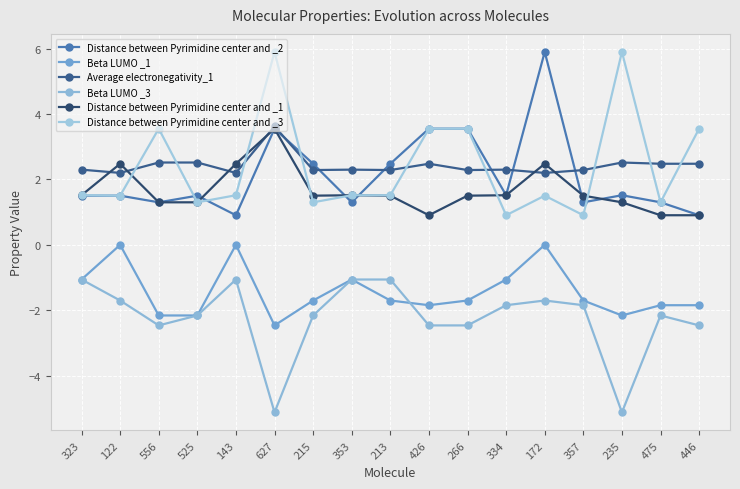

Reading left to right, extract all data points from this chart.

Distance between Pyrimidine center and _2: 1.5	1.5	1.3	1.5	0.9	3.6	2.5	1.3	2.5	3.6	3.6	1.5	5.9	1.3	1.5	1.3	0.9
Beta LUMO _1: -1.1	0.0	-2.2	-2.2	0.0	-2.5	-1.7	-1.1	-1.7	-1.8	-1.7	-1.1	0.0	-1.7	-2.2	-1.8	-1.8
Average electronegativity_1: 2.3	2.2	2.5	2.5	2.2	3.6	2.3	2.3	2.3	2.5	2.3	2.3	2.2	2.3	2.5	2.5	2.5
Beta LUMO _3: -1.1	-1.7	-2.5	-2.2	-1.1	-5.1	-2.2	-1.1	-1.1	-2.5	-2.5	-1.8	-1.7	-1.8	-5.1	-2.2	-2.5
Distance between Pyrimidine center and _1: 1.5	2.5	1.3	1.3	2.5	3.6	1.5	1.5	1.5	0.9	1.5	1.5	2.5	1.5	1.3	0.9	0.9
Distance between Pyrimidine center and _3: 1.5	1.5	3.6	1.3	1.5	5.9	1.3	1.5	1.5	3.6	3.6	0.9	1.5	0.9	5.9	1.3	3.6